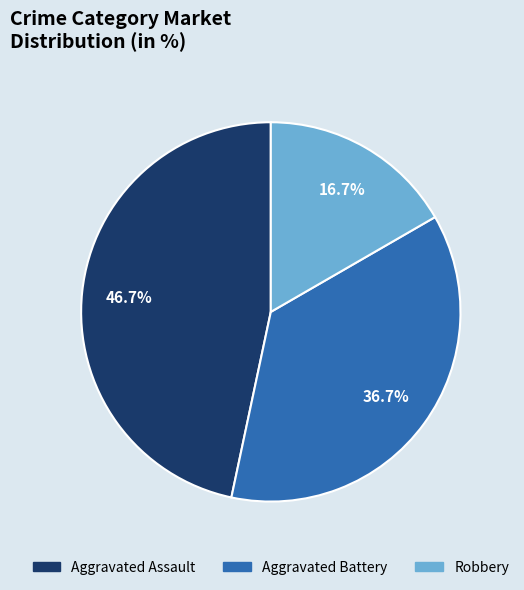

To the nearest percent, what is the difference between the Aggravated Battery and Aggravated Assault slice percentages?

10%